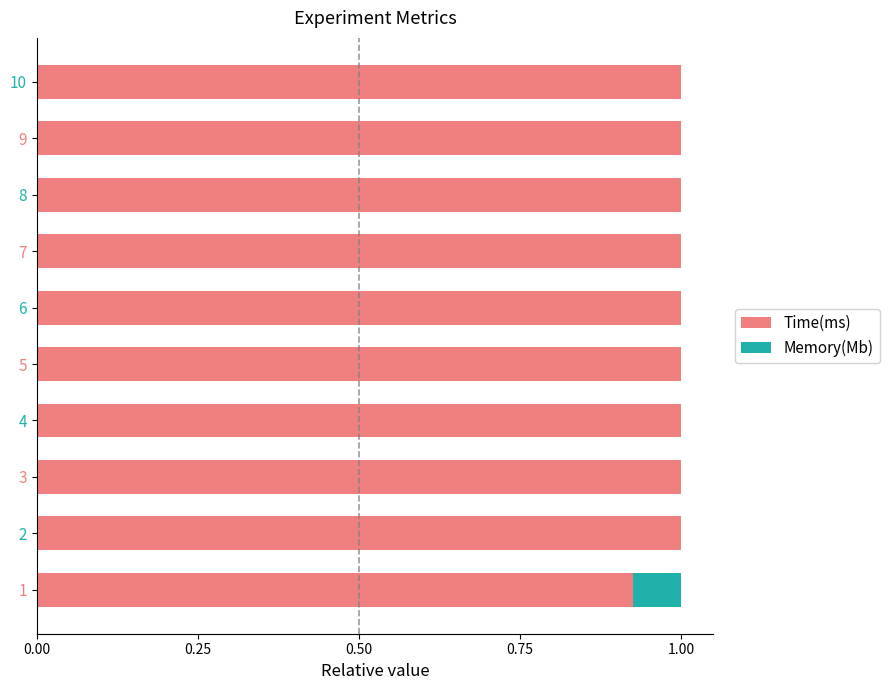

The value of Time(ms) at 1 is 0.5. True or false?

False